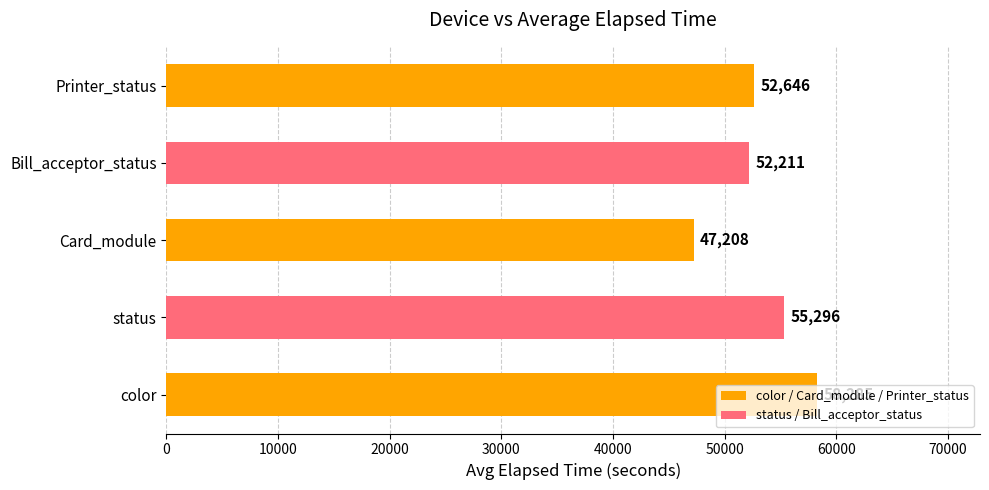

What is the difference between the maximum and minimum values?

11077